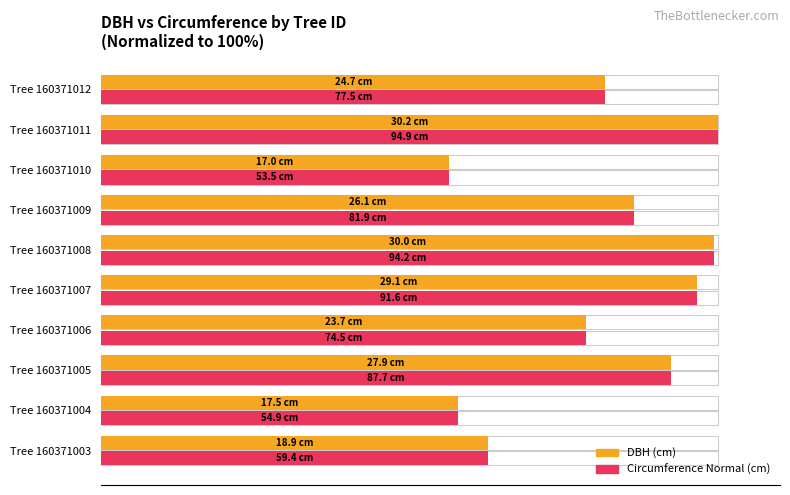

Rank the series by their average value, from highest to lowest.

circunferencia_normal (normalized %), dbh (normalized %)